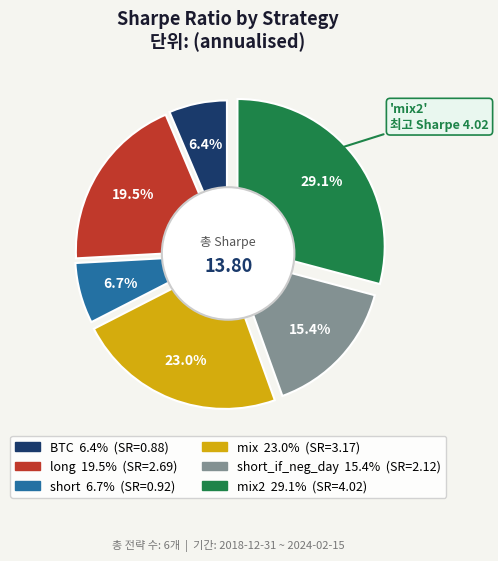

Combined, what portion of the pie is mix and short_if_neg_day?

38.3%